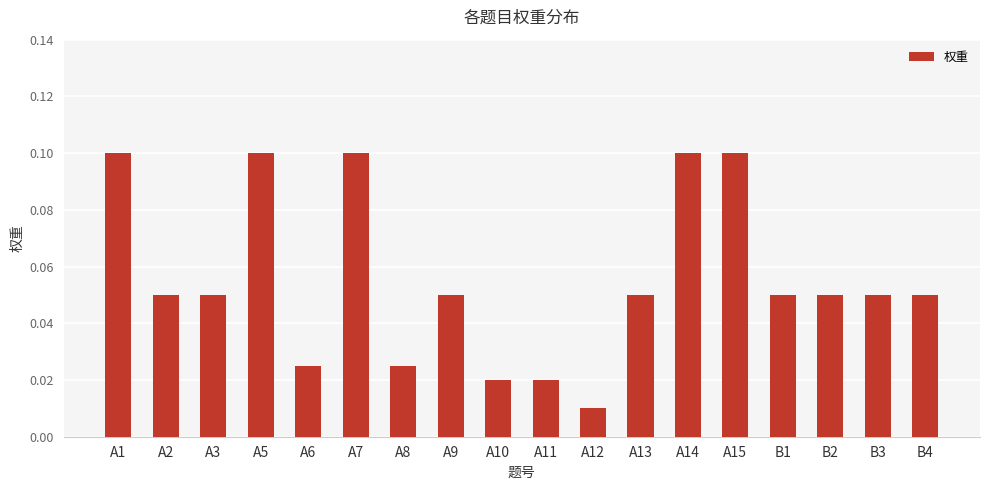

The value at A13 is 0.1. True or false?

True